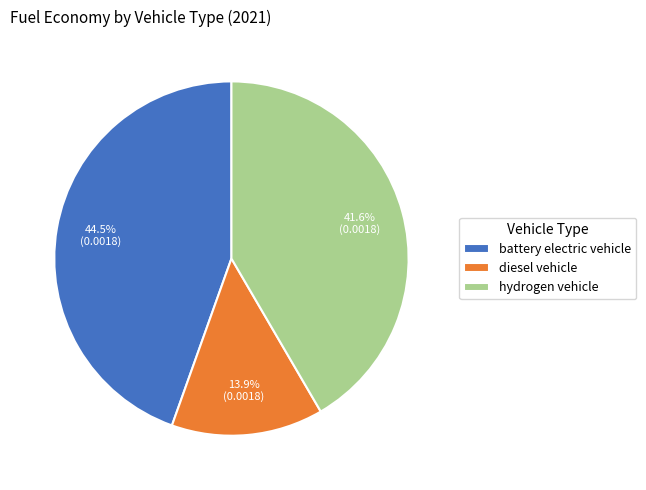

What percentage is NOT represented by battery electric vehicle?

55.5%